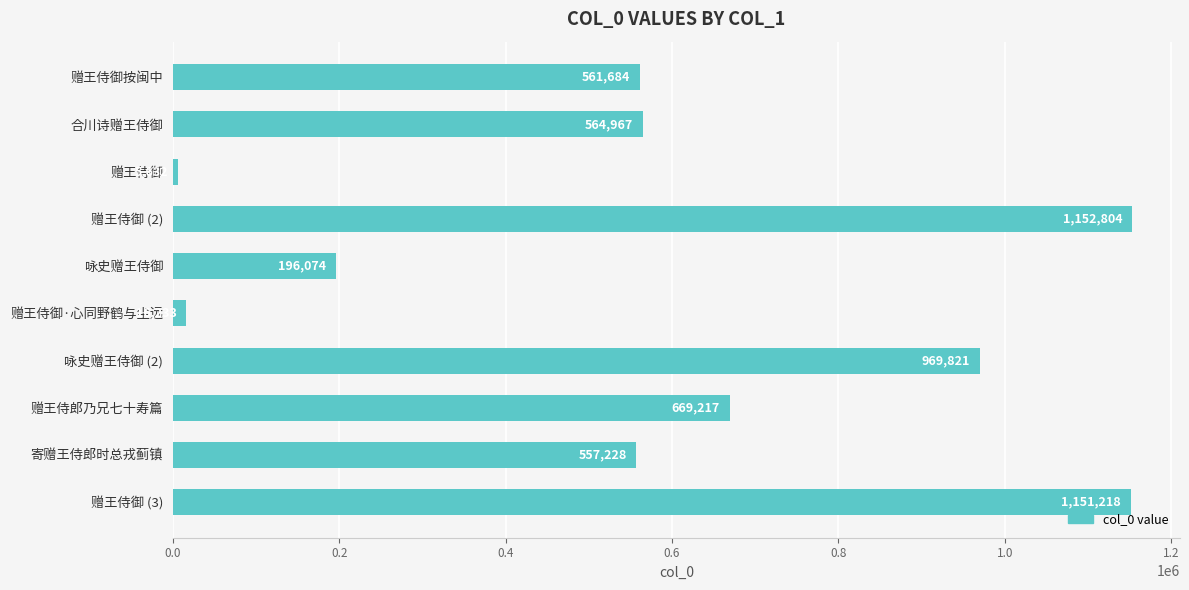

At which category does the chart reach its minimum across all series?

赠王侍御